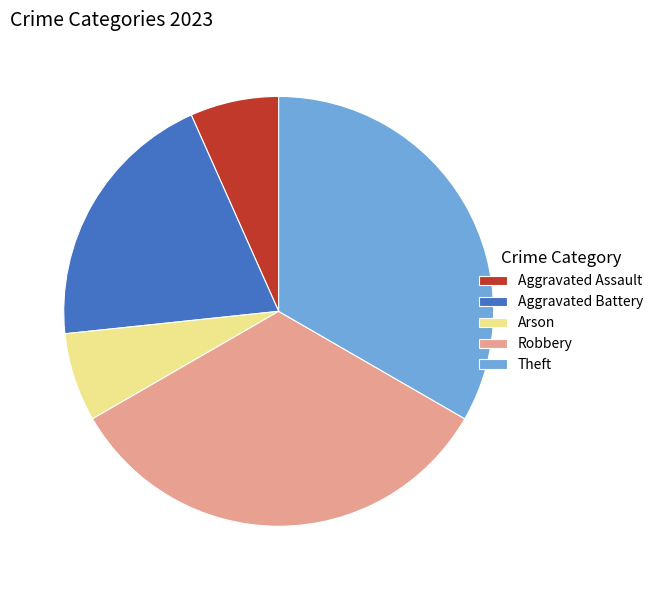

Do Aggravated Assault and Aggravated Battery together represent more than half of the pie?

No